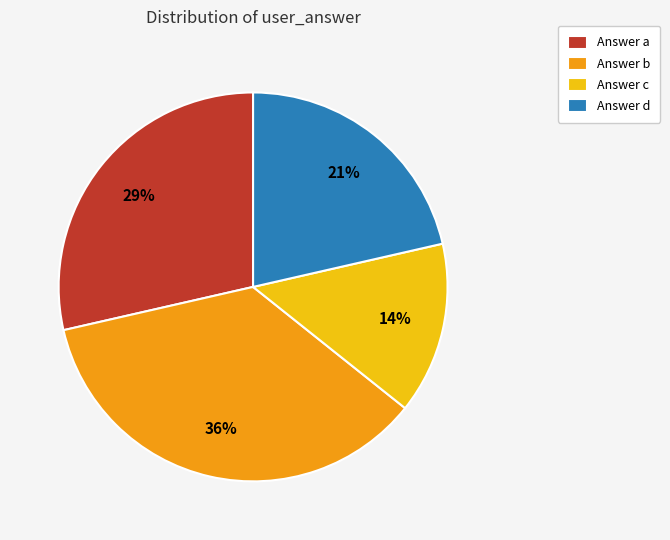

The Answer c slice represents 14% of the pie. True or false?

True